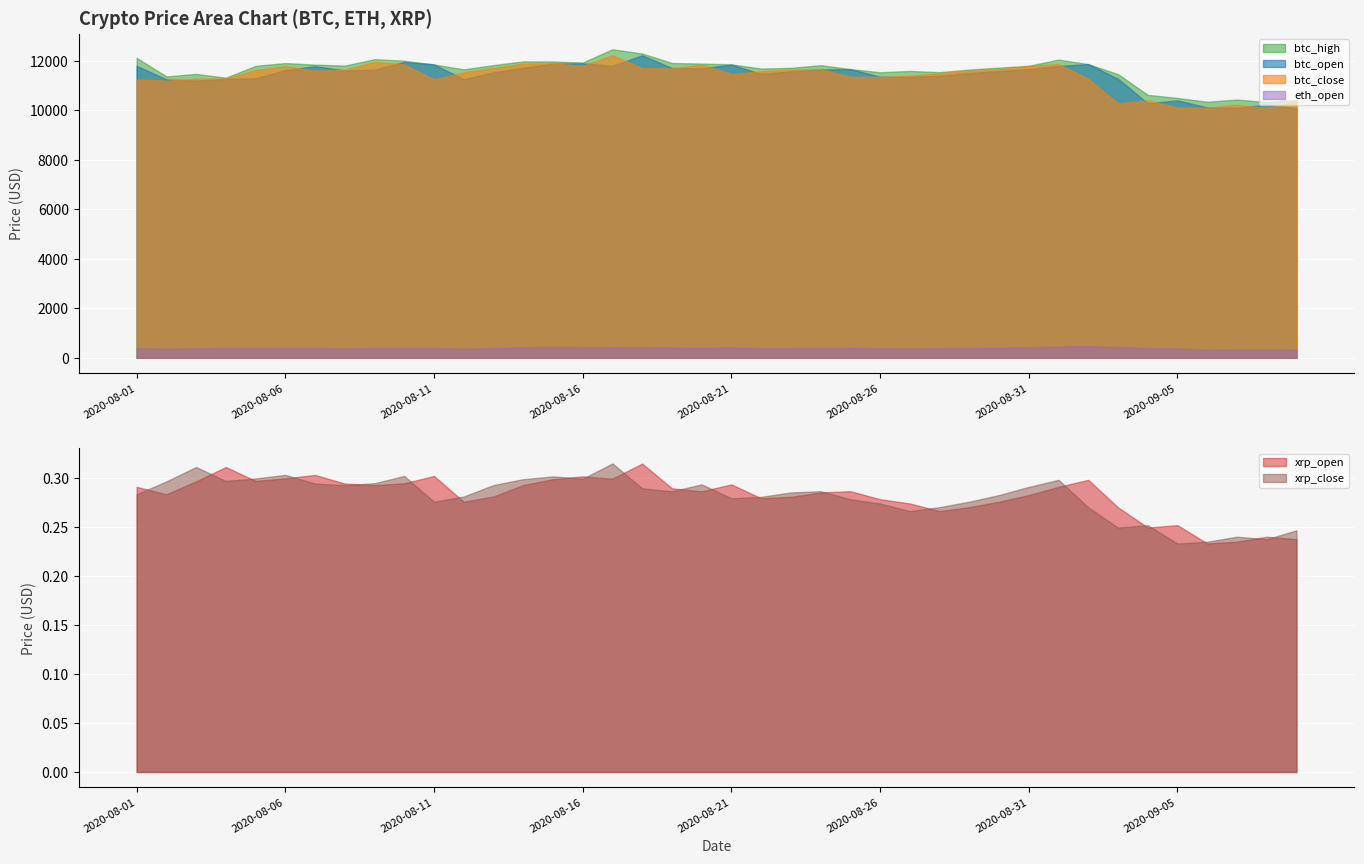

True or false: btc_high and eth_open intersect in this chart.

False